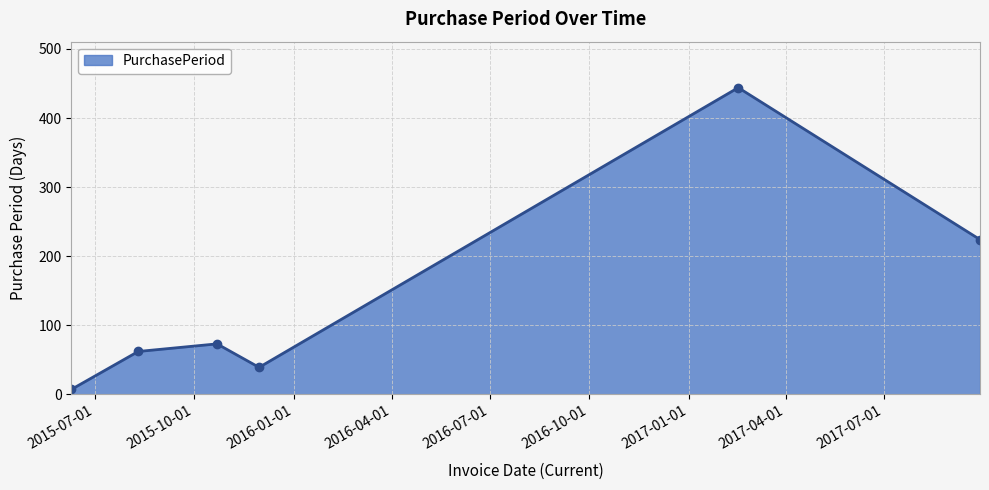

Reading left to right, what are all the values shown in this chart?

7	62	73	39	444	224